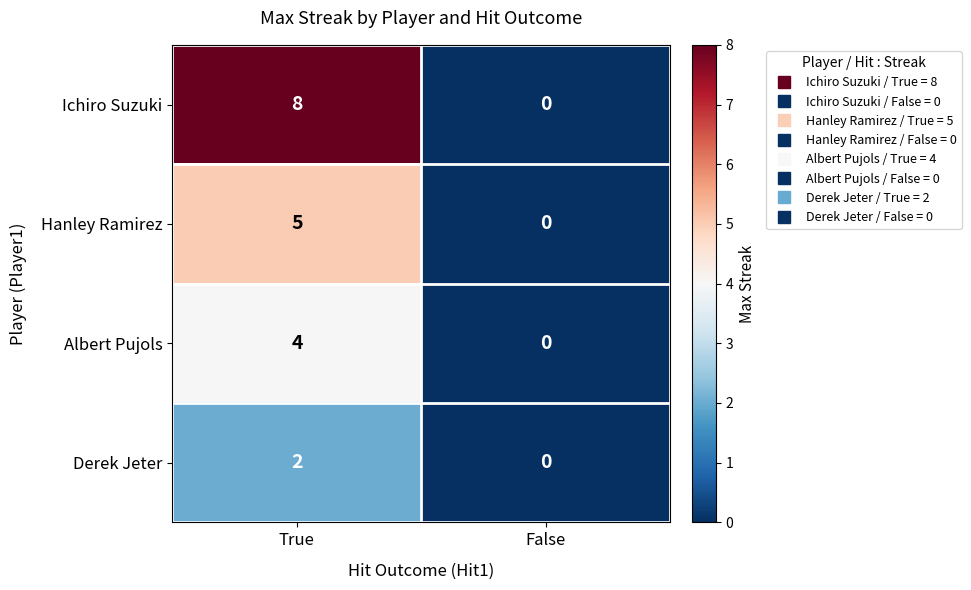

Is it true that Albert Pujols equals 3 at False?

False